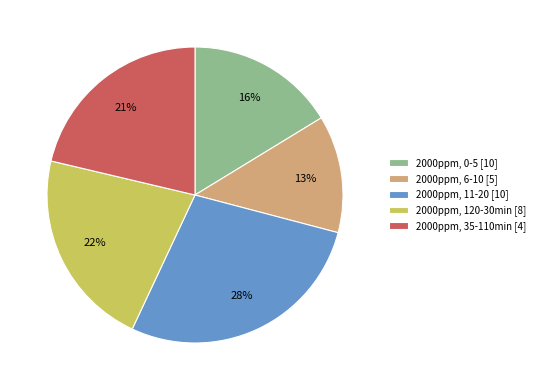

Is the sum of 2000ppm, 120-30min [8] and 2000ppm, 0-5 [10] greater than half?

No